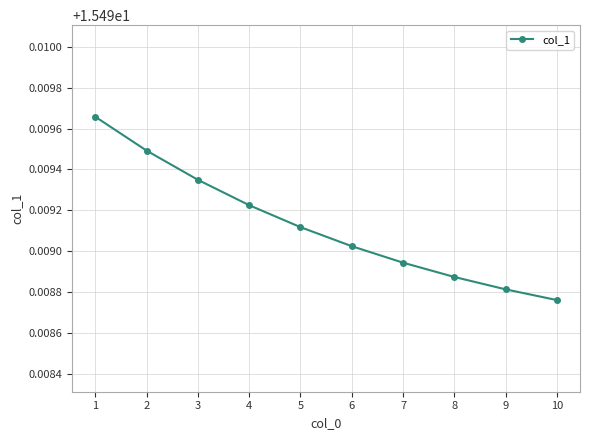

Which label corresponds to the smallest value in the chart?

10